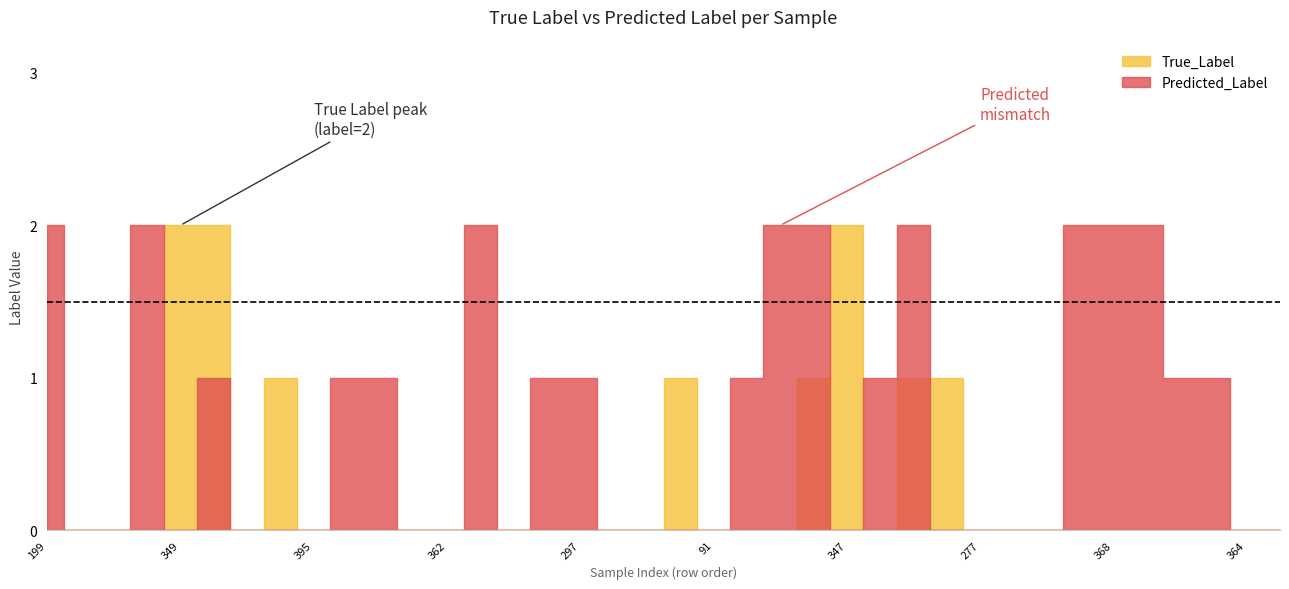

What is the difference between the Predicted_Label values at 5 and 18?

1